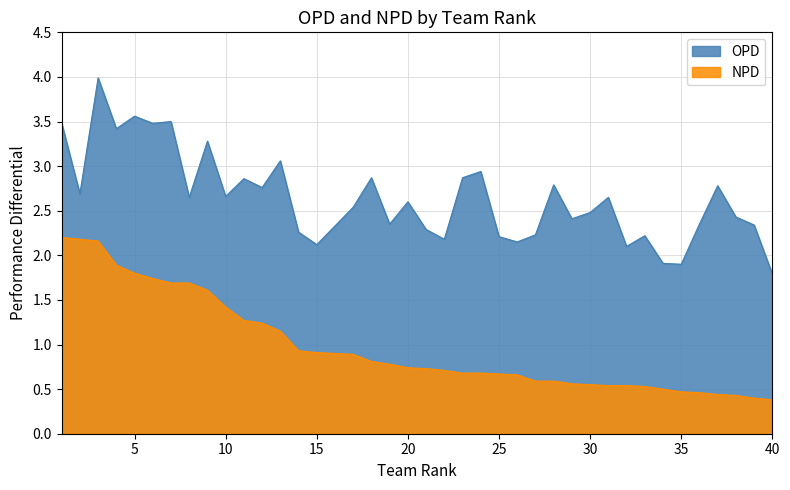

How many lines are shown in the chart?

2